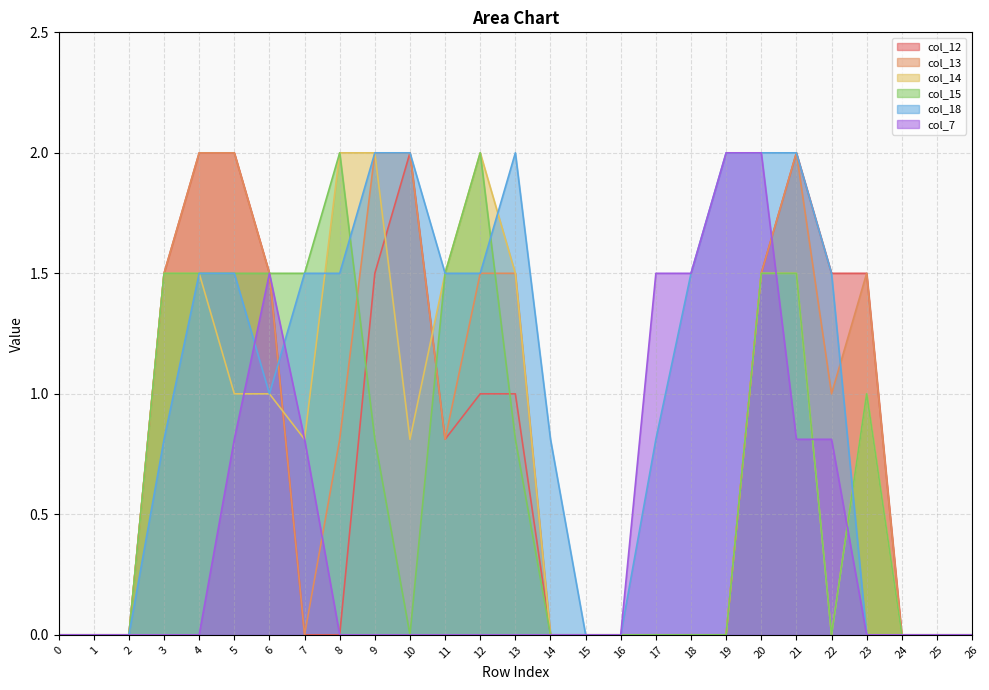

Rank the series by their maximum value, from highest to lowest.

col_12, col_13, col_14, col_15, col_18, col_7